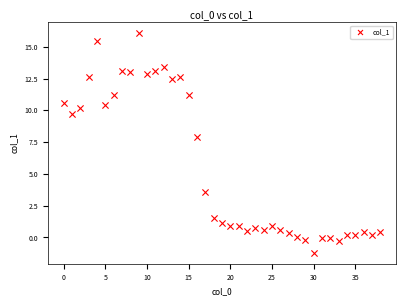

What is the range of Y values (max minus min)?

17.3